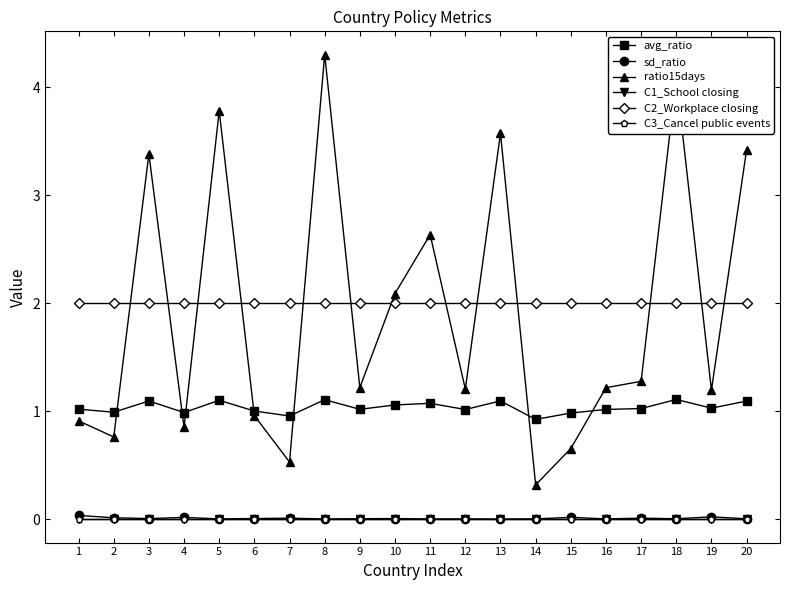

True or false: ratio15days and C1_School closing cross at least once.

False